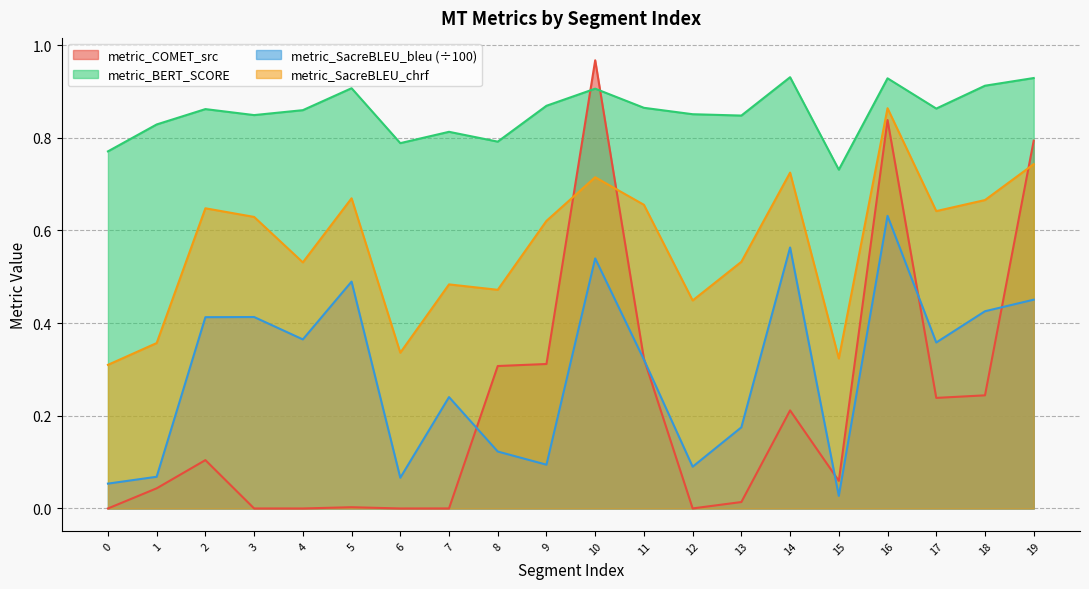

Rank the categories by metric_SacreBLEU_chrf value from highest to lowest.

16, 19, 14, 10, 5, 18, 11, 2, 17, 3, 9, 13, 4, 7, 8, 12, 1, 6, 15, 0